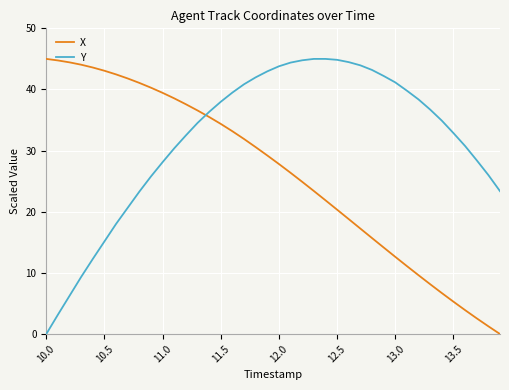

What is the difference between the maximum and minimum values in the Y series?

45.0